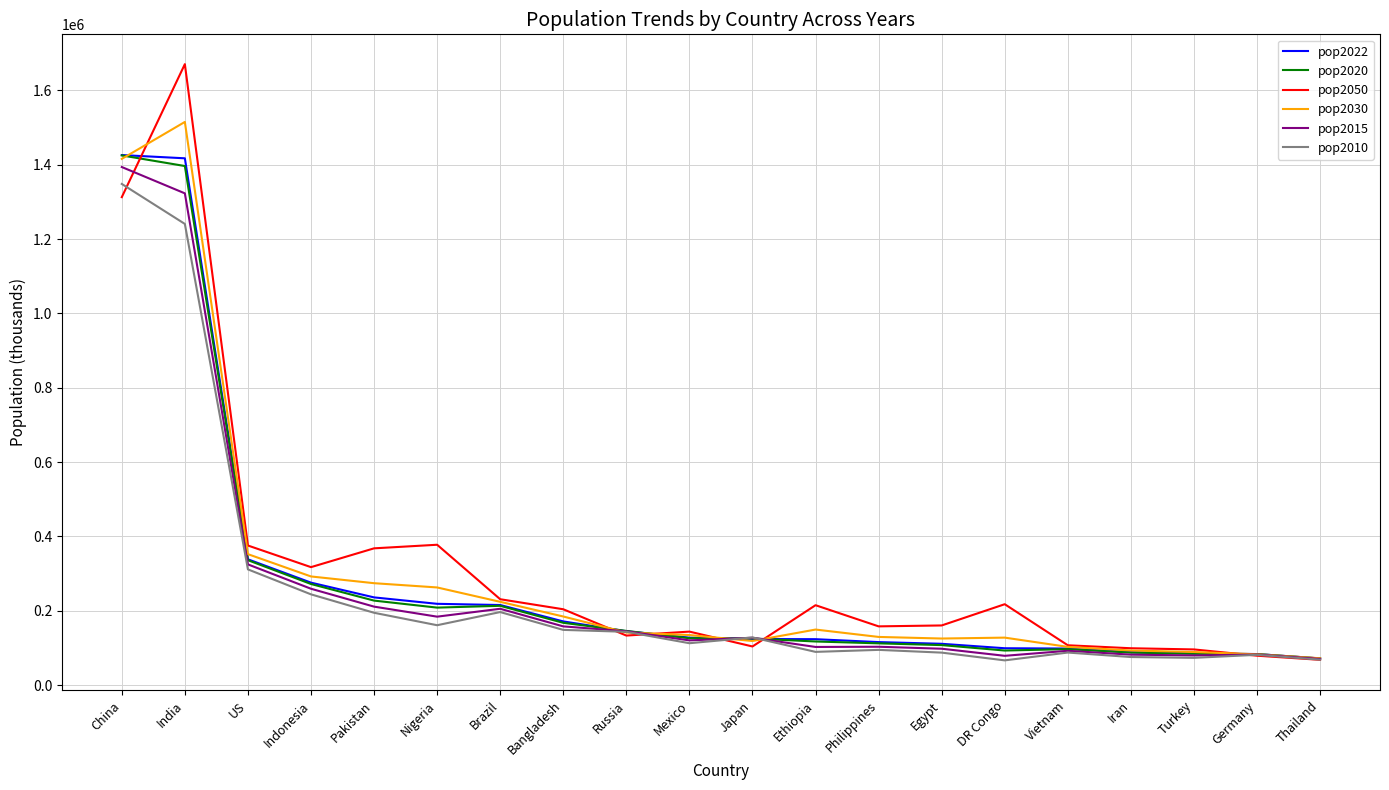

What is the maximum value shown in the chart?

1670490.6